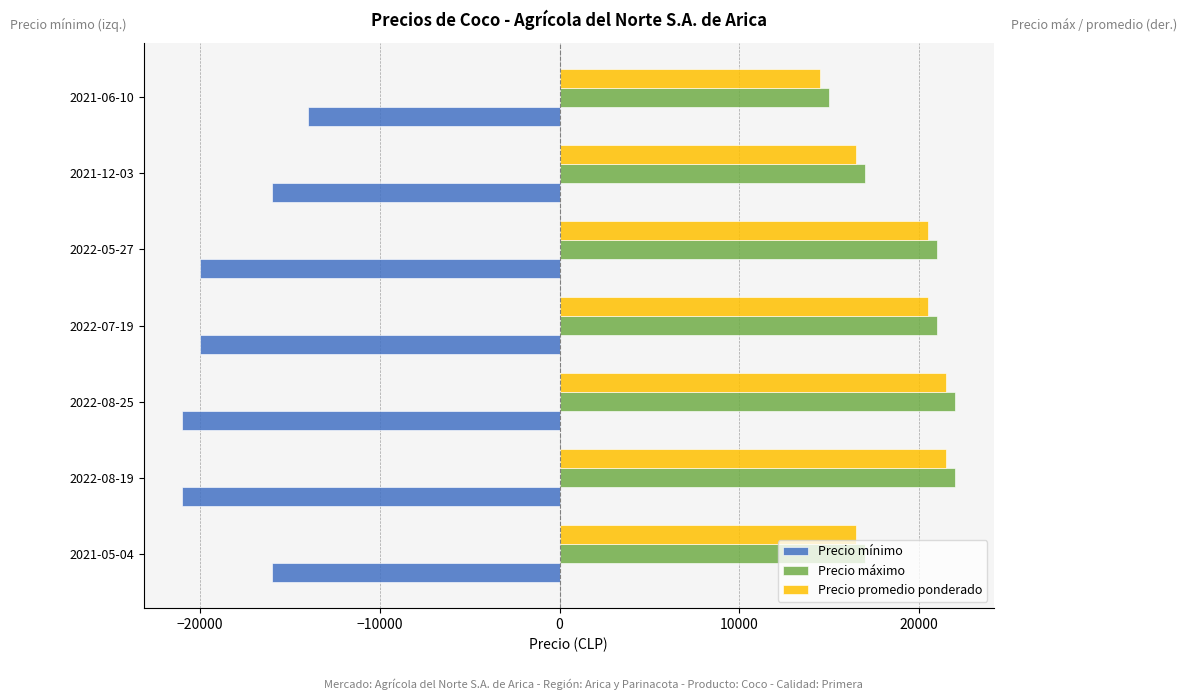

The value of Precio máximo at 2021-06-10 is 8609. True or false?

False